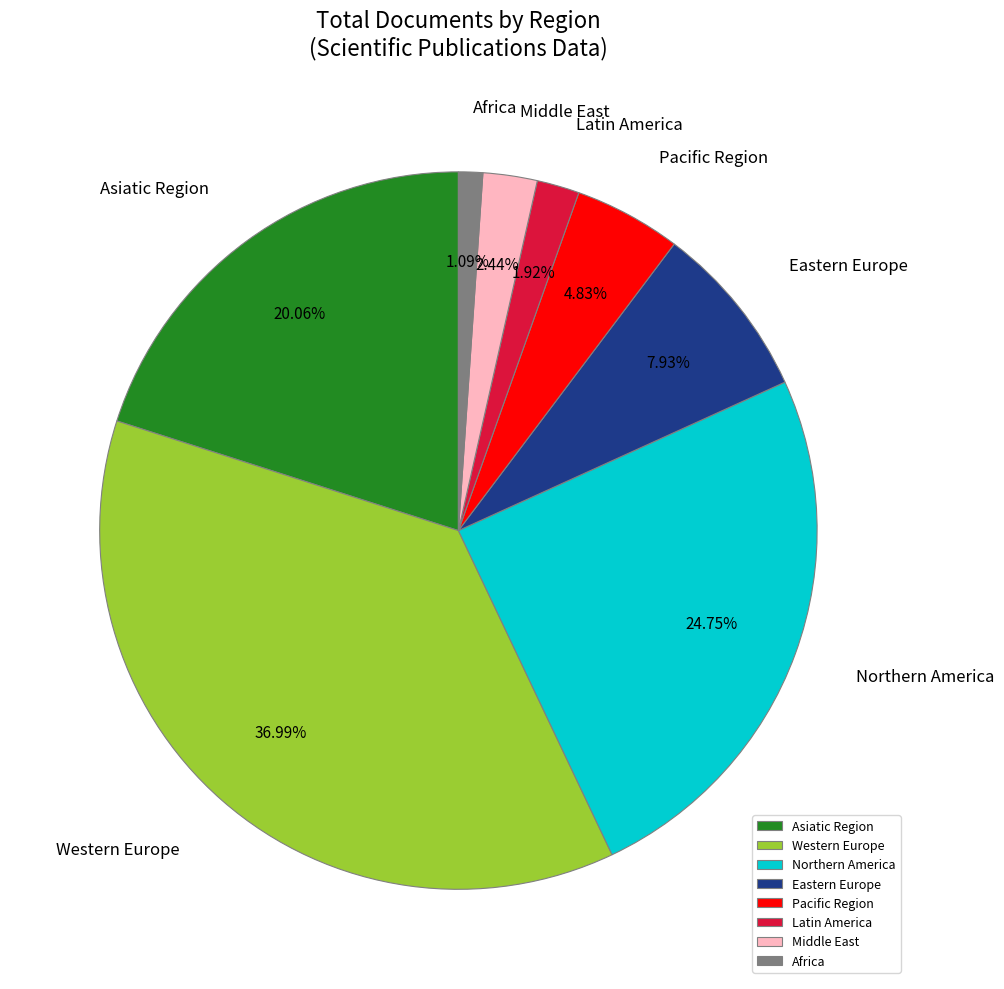

True or false: Western Europe accounts for 31% of the total.

False